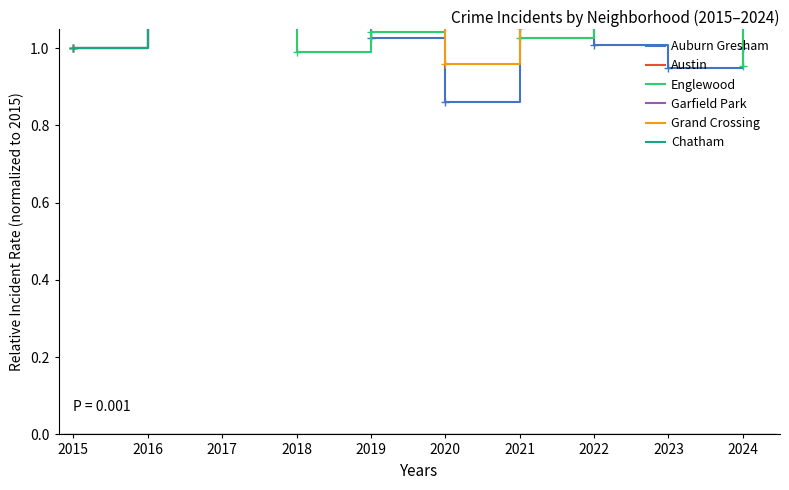

In Auburn Gresham, how many points are higher than both neighbors (excluding endpoints)?

2